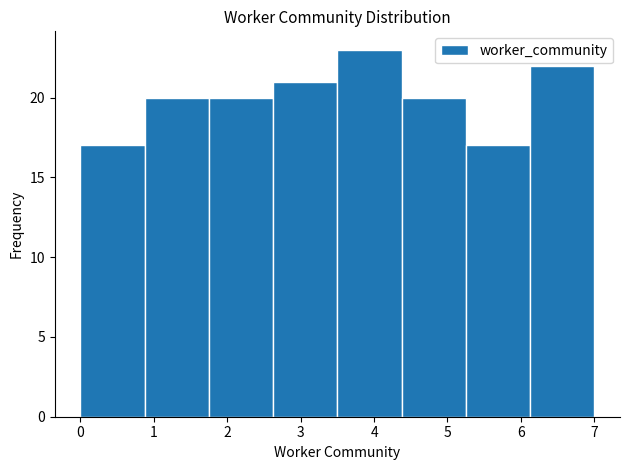

What is the height of the bar covering 0.9 to 1.8 on the x-axis? Neither the bar edges nor the heights are printed on the chart, so give them approximately, as read against the axes.

20